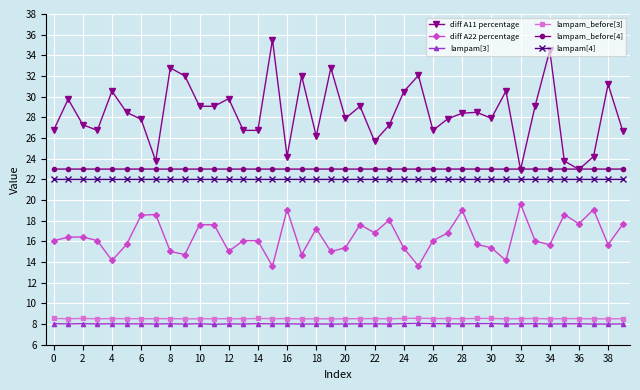

Which series has the widest spread of values?

diff A11 percentage